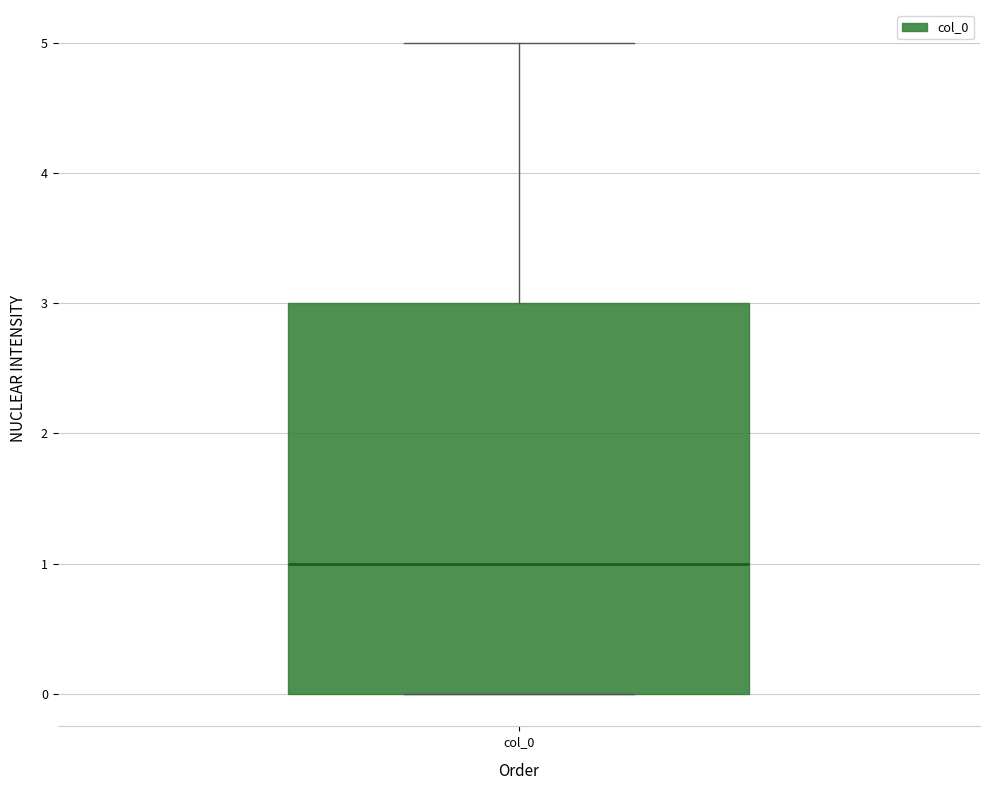

Read this box plot against the y-axis: the position of the median line, the range covered by the box, and the ends of both whiskers. The values are not printed on the chart, so give them approximately, as read against the axis.

median 1, box 0 to 3, whiskers 0 to 5